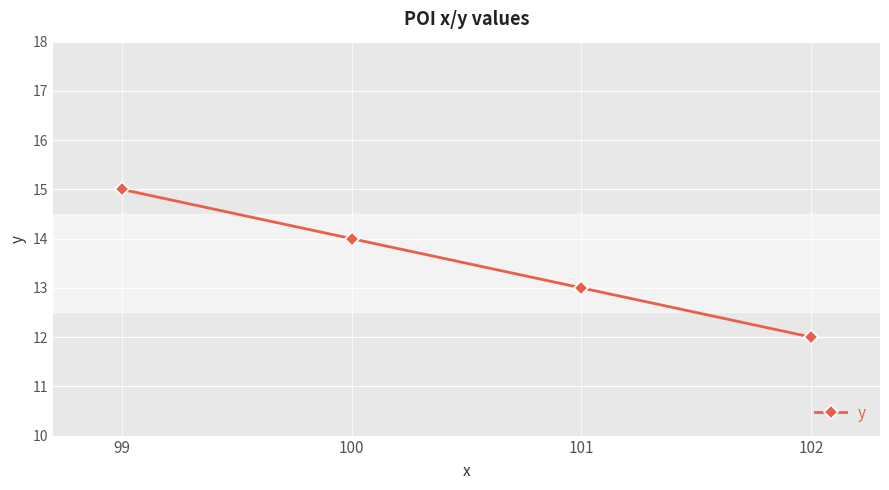

Reading left to right, transcribe all the data shown in this chart.

15	14	13	12